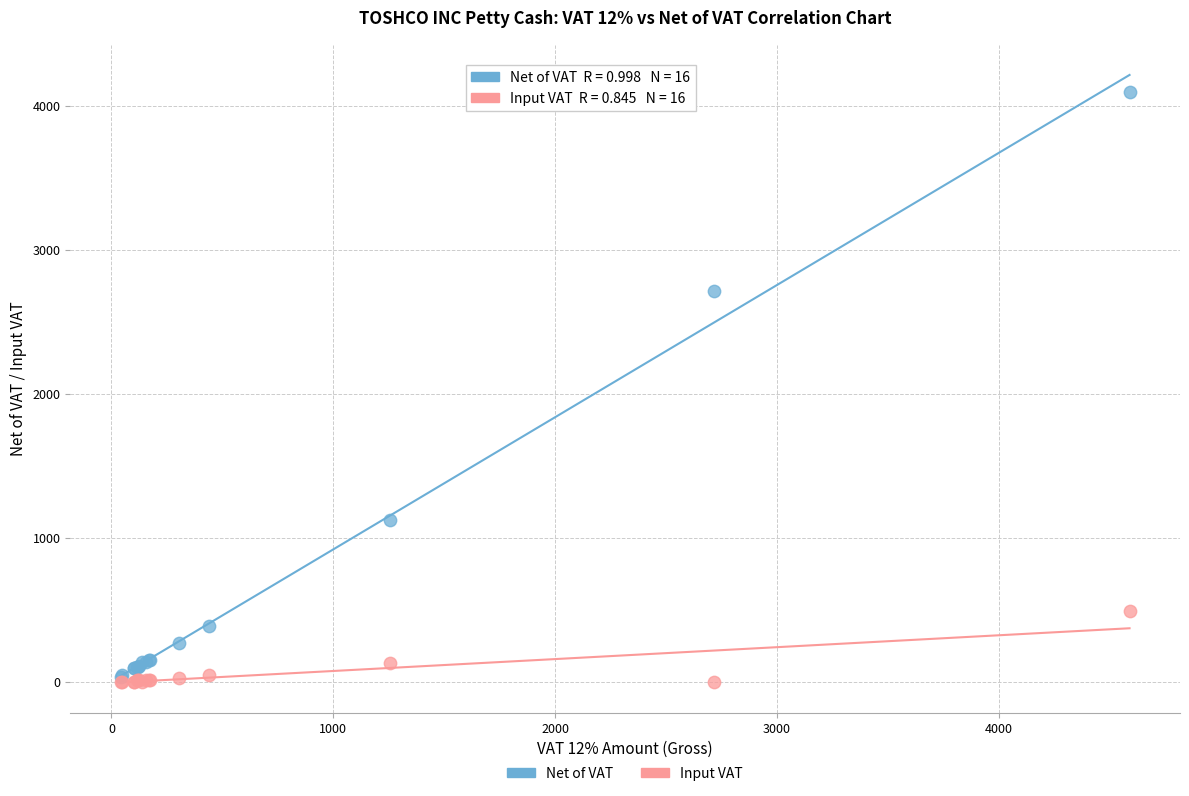

What are all the series names shown in the legend?

Net of VAT, Input VAT